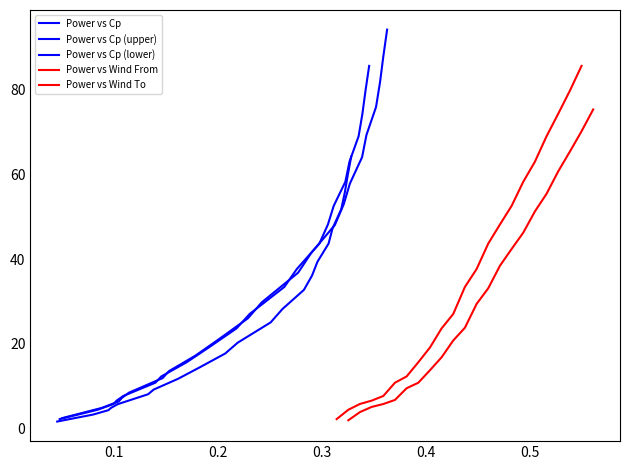

True or false: Power vs Wind From and Power vs Cp (lower) intersect in this chart.

False